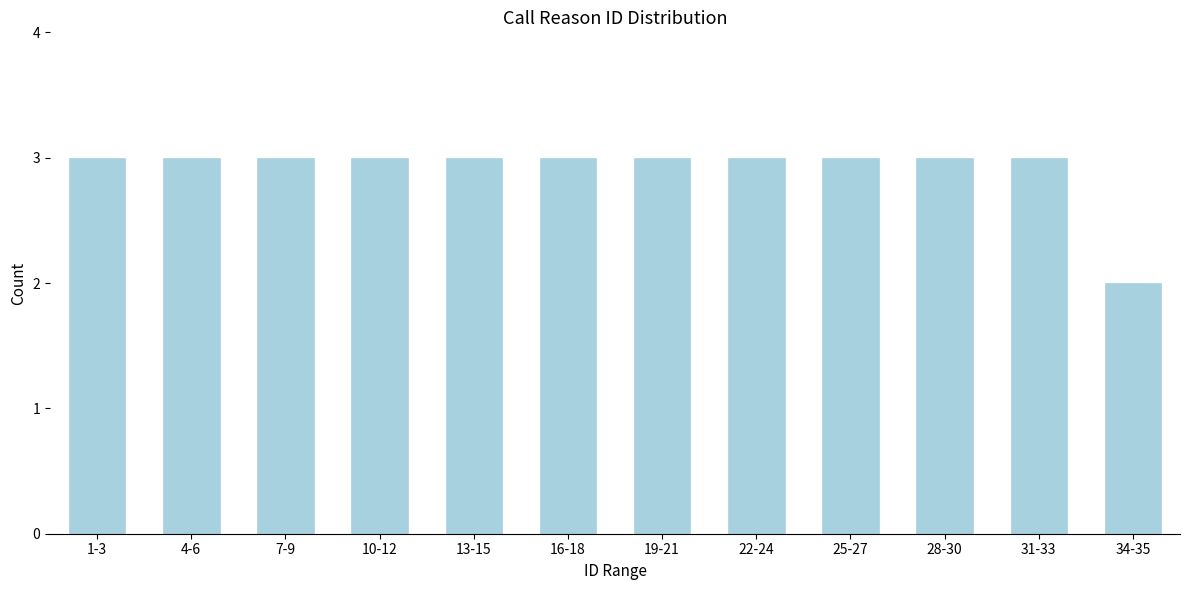

Reading left to right, list all the values displayed in this chart.

1-3=3	4-6=3	7-9=3	10-12=3	13-15=3	16-18=3	19-21=3	22-24=3	25-27=3	28-30=3	31-33=3	34-35=2